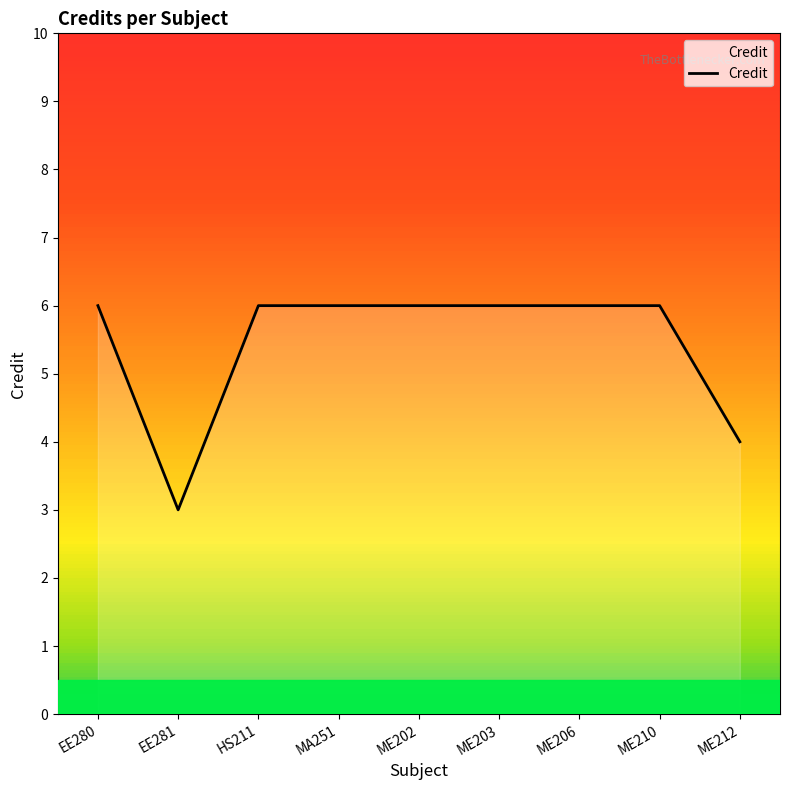

Does the chart display data point markers on the line(s)?

No